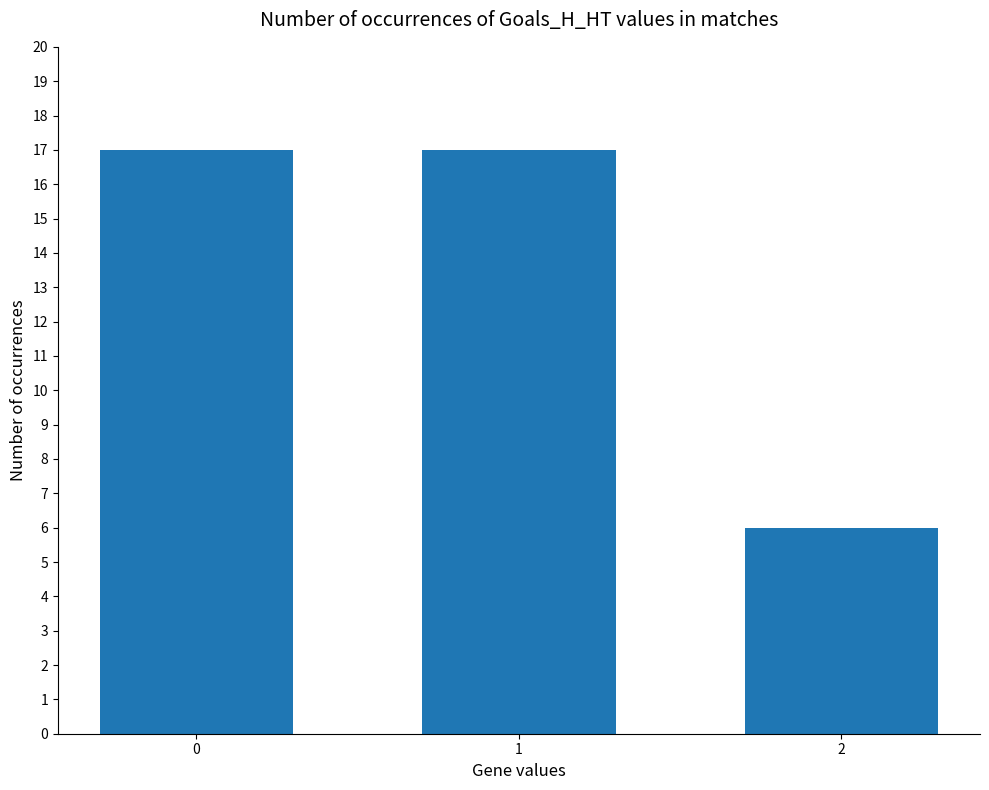

What is the value of the 2nd bar from the left?

17